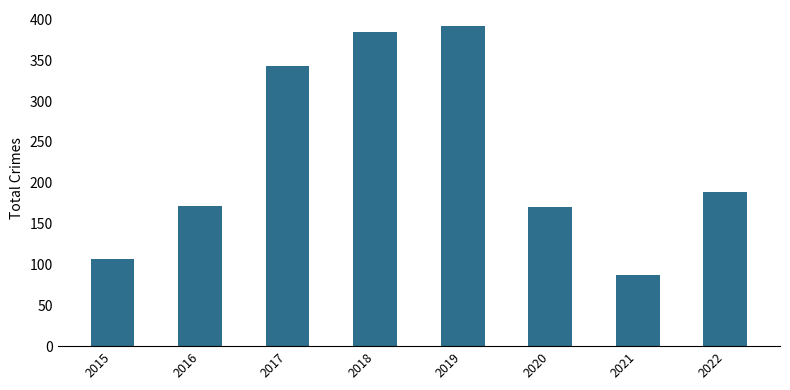

How many data points does each series have?

8